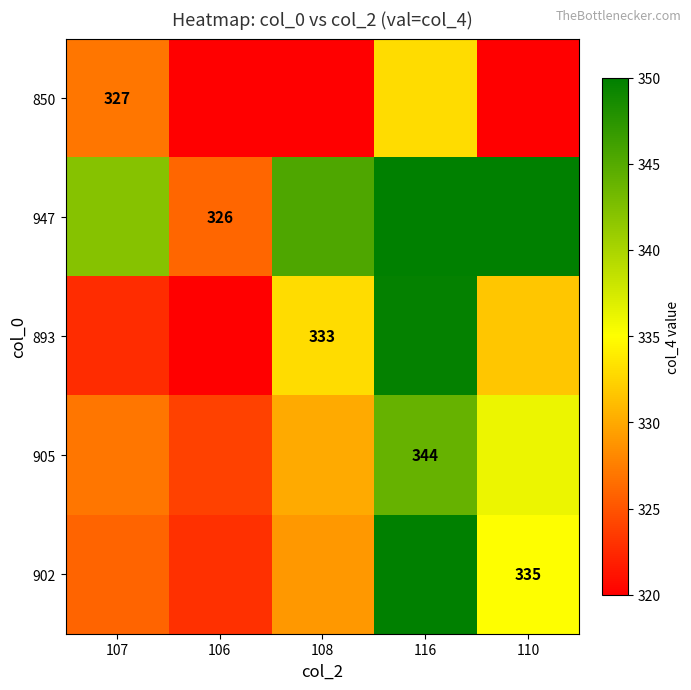

At which label does 947 reach its peak?

116